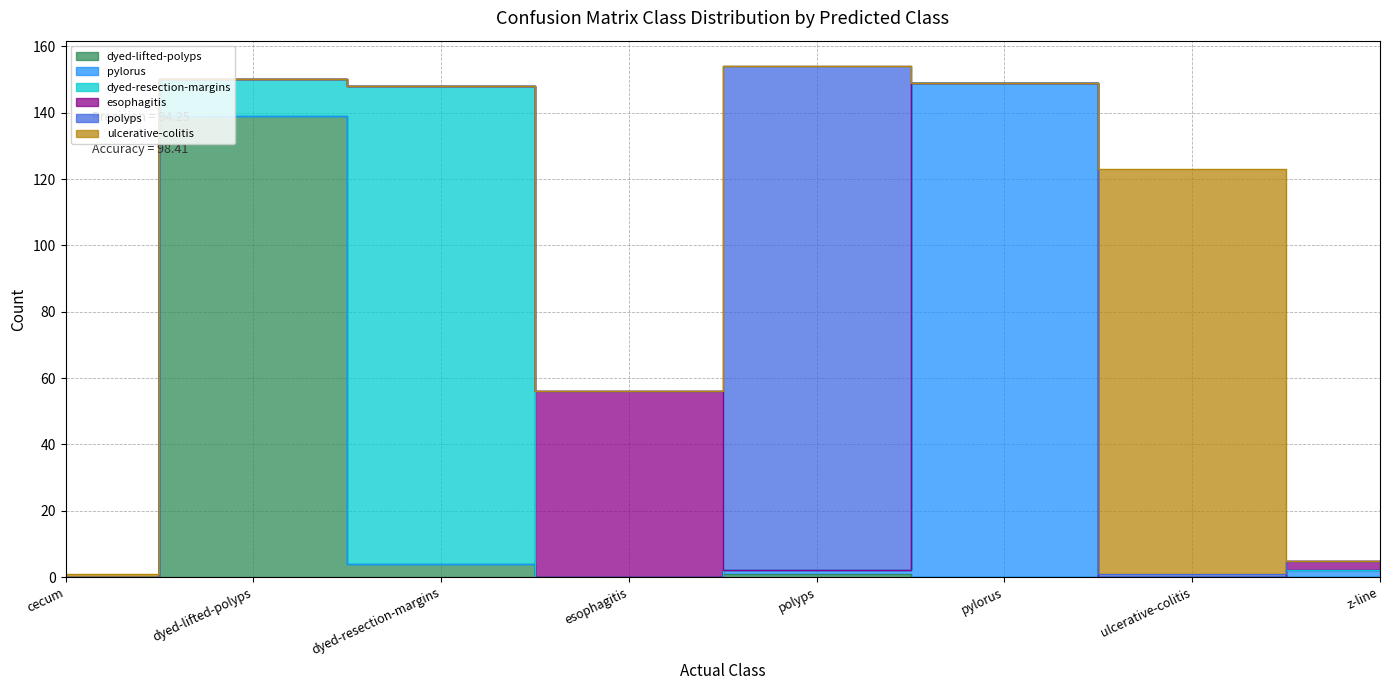

How many times do pylorus and ulcerative-colitis cross each other?

2